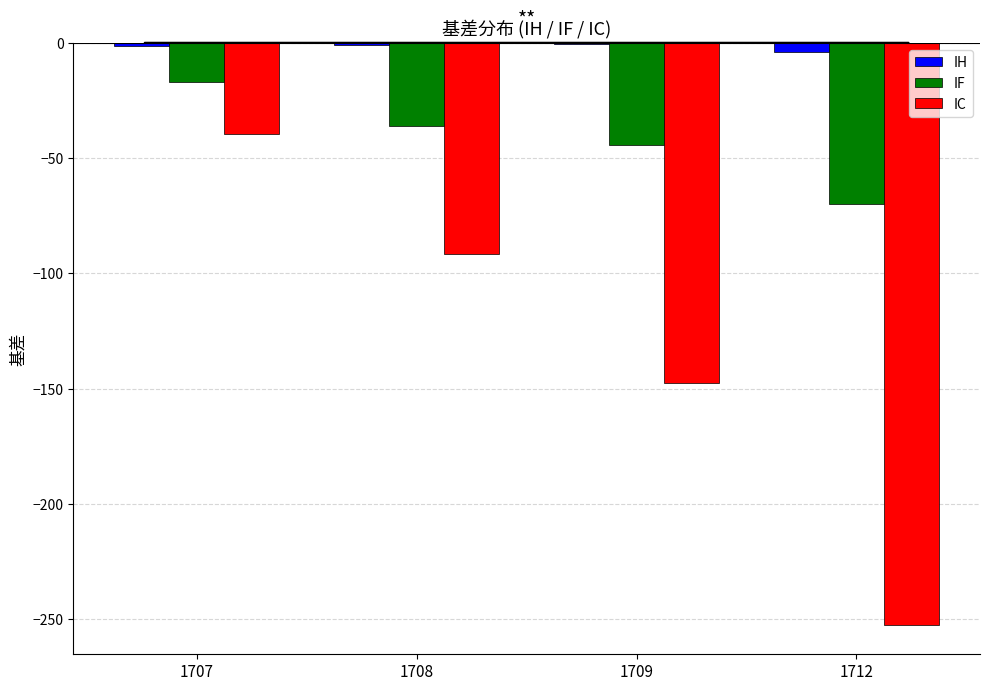

How many categories are shown in the chart?

4